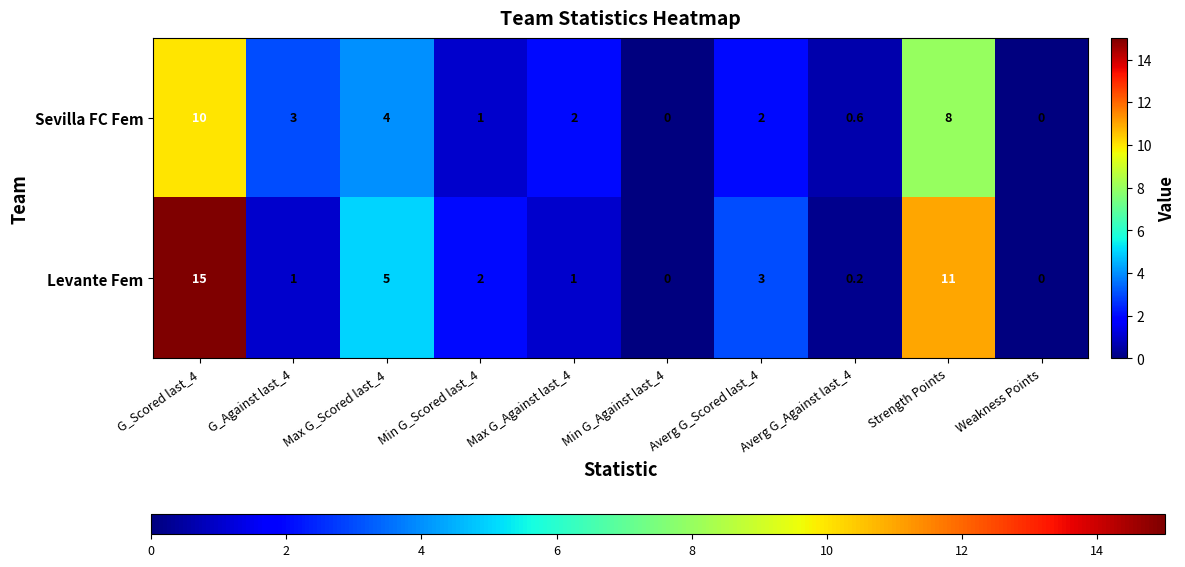

What is the difference between the highest and lowest values at Strength Points?

3.0